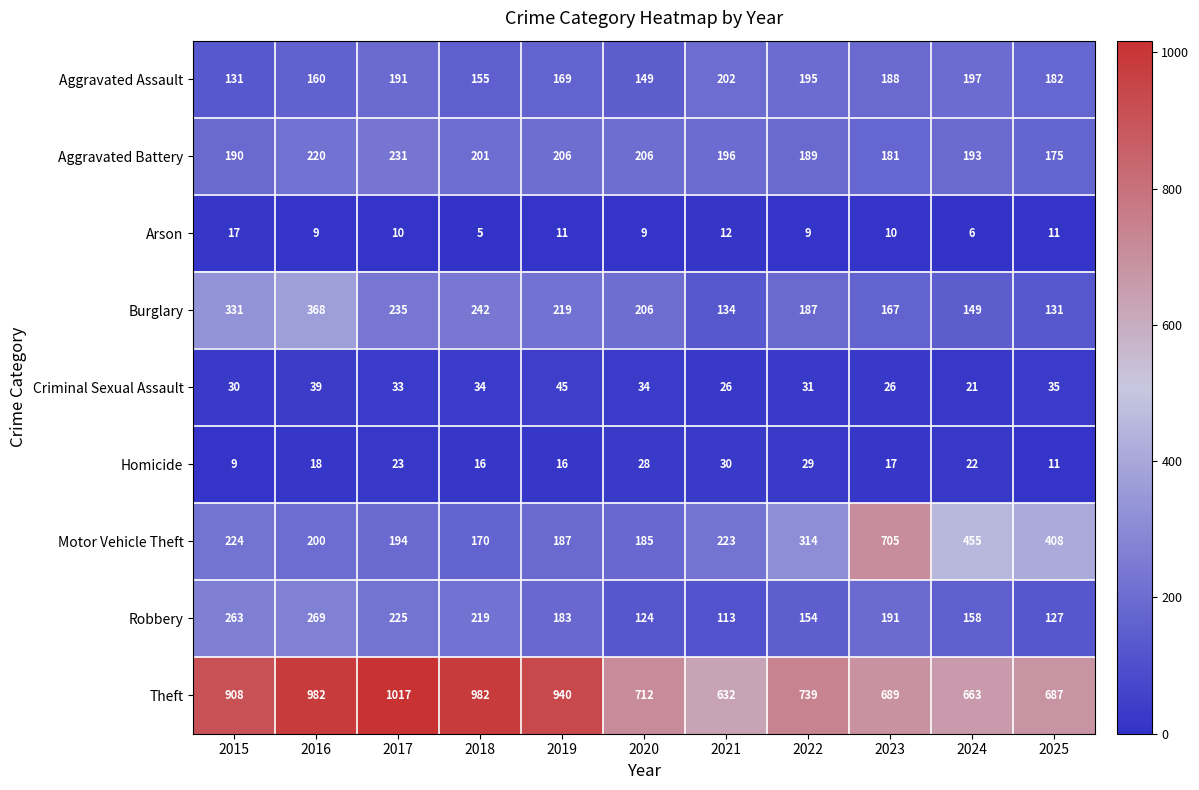

Where does the Arson series first go above 10?

2015